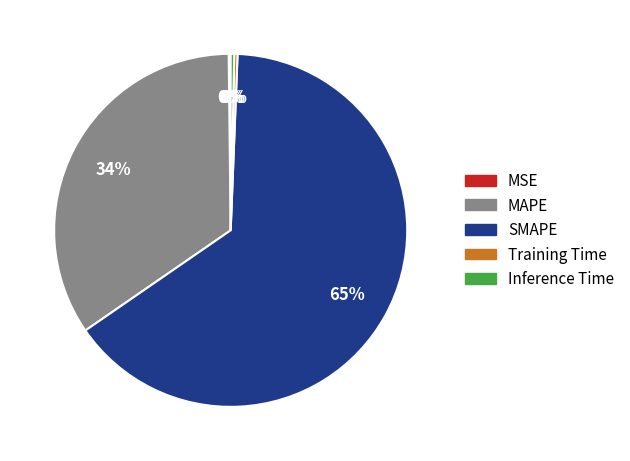

Between SMAPE and Inference Time, which is larger?

SMAPE